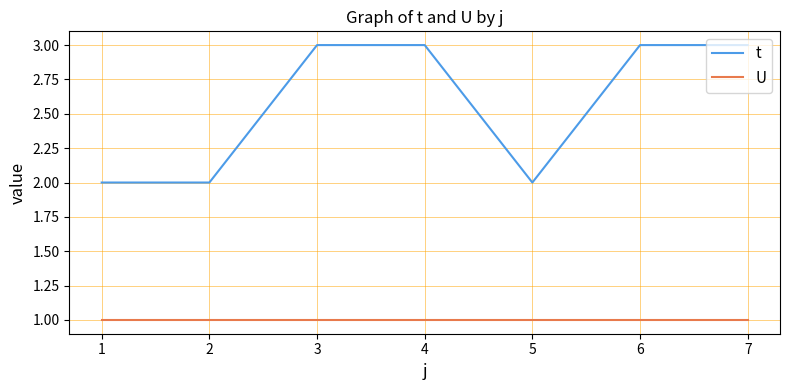

Which series has the largest total across all categories?

t